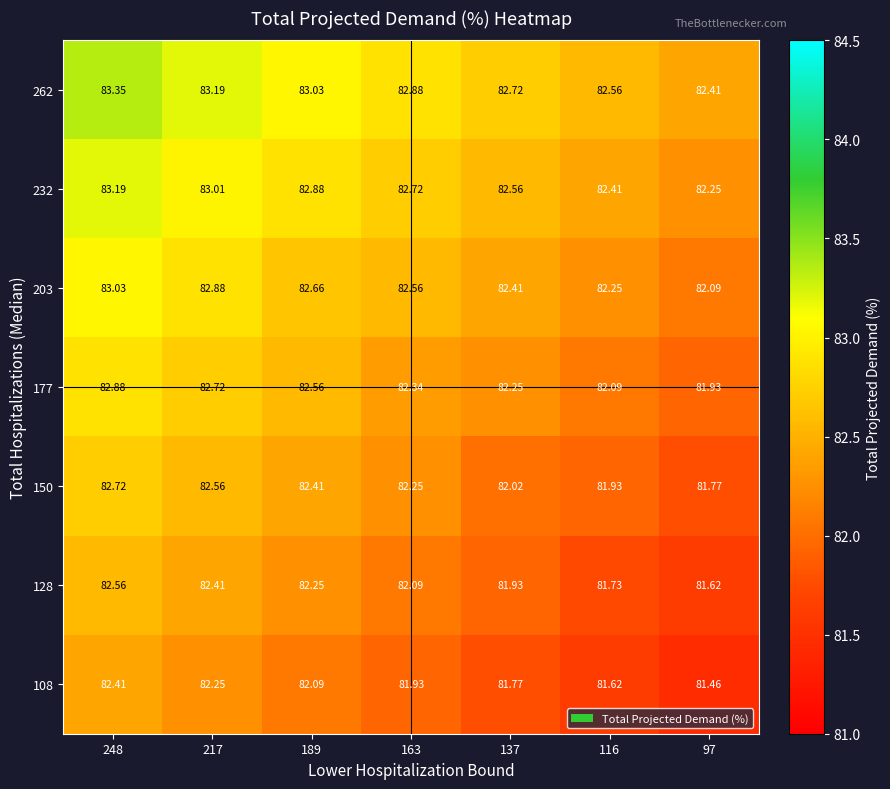

What is the total value across all series at 116?

574.6